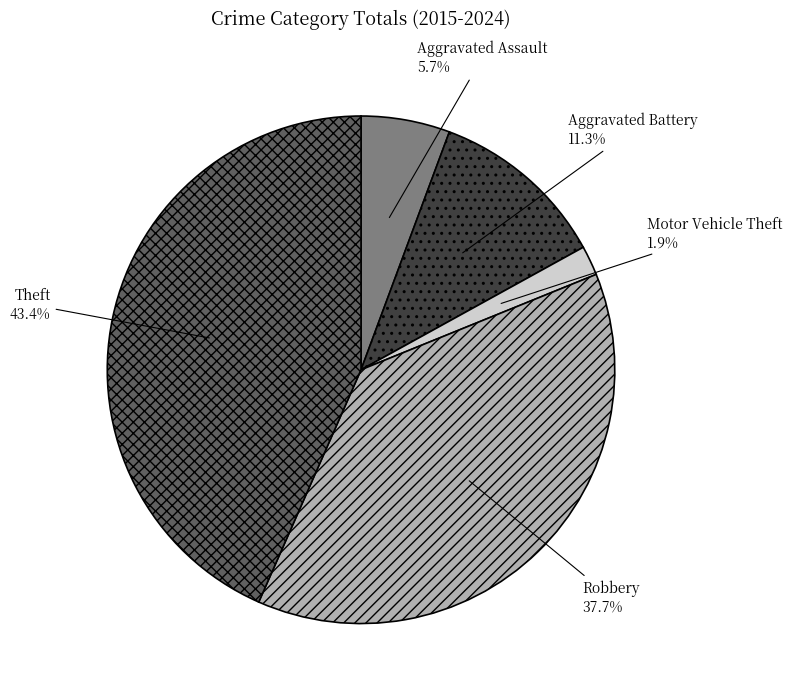

How many segments does this pie chart have?

5